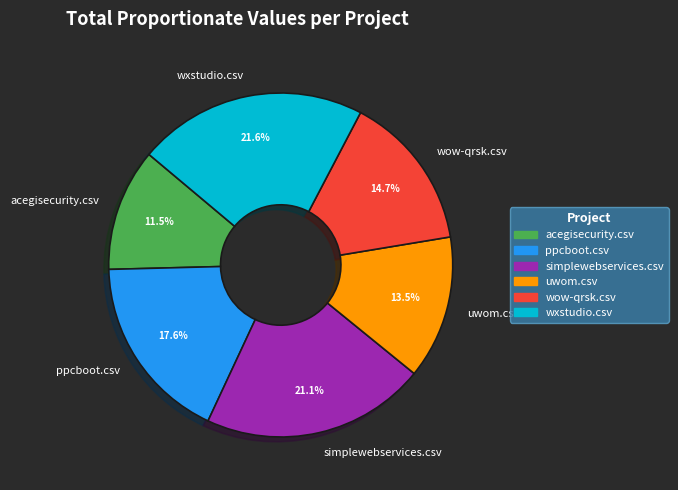

Between ppcboot.csv and wxstudio.csv, which is larger?

wxstudio.csv